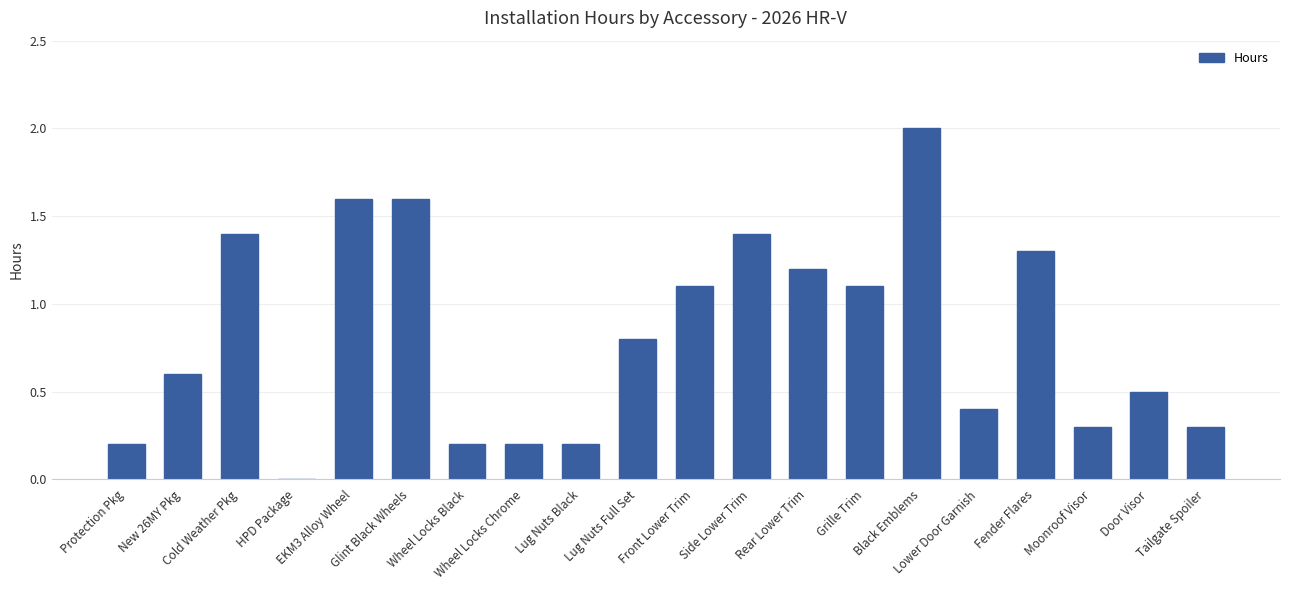

Which category has the highest value across all series?

Black Emblems